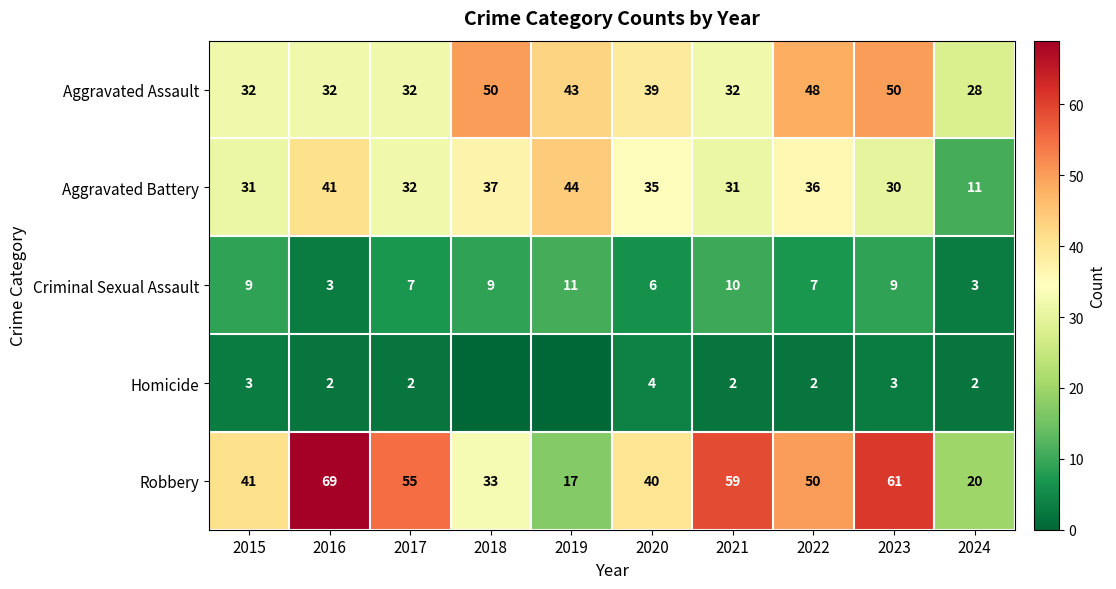

Is the value of Criminal Sexual Assault at 2023 greater than the value of Aggravated Assault at 2024?

No